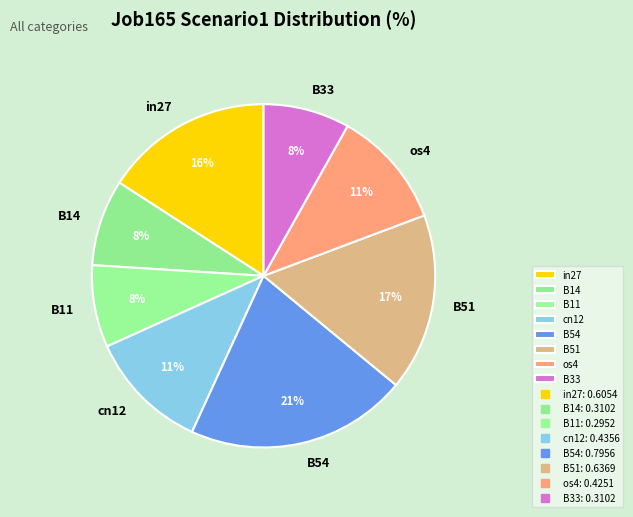

To the nearest percent, what is the average slice percentage?

12%